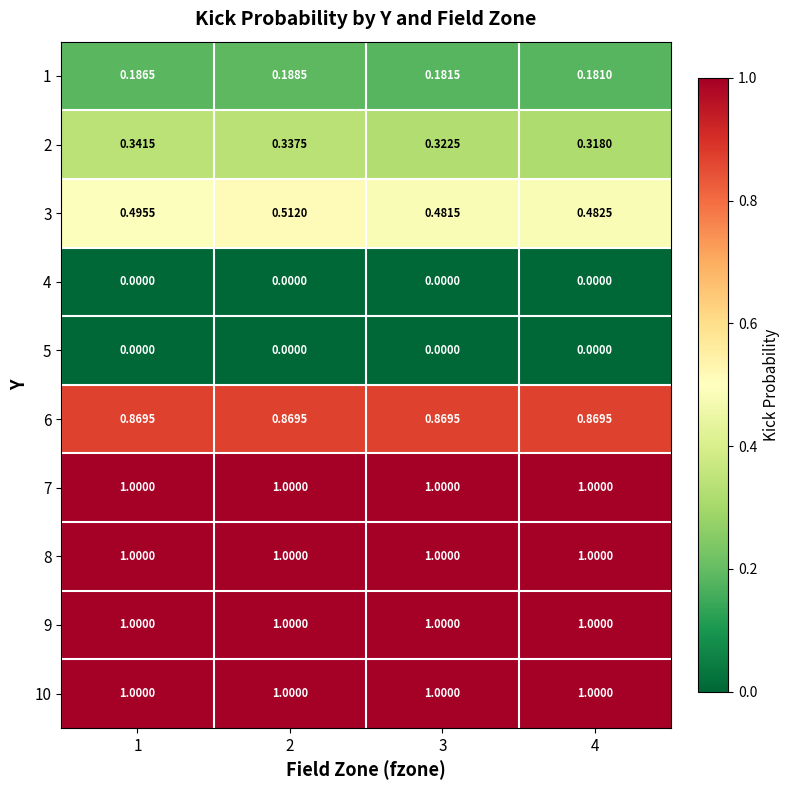

Is the value of 10 at 1 greater than the value of 1 at 4?

Yes